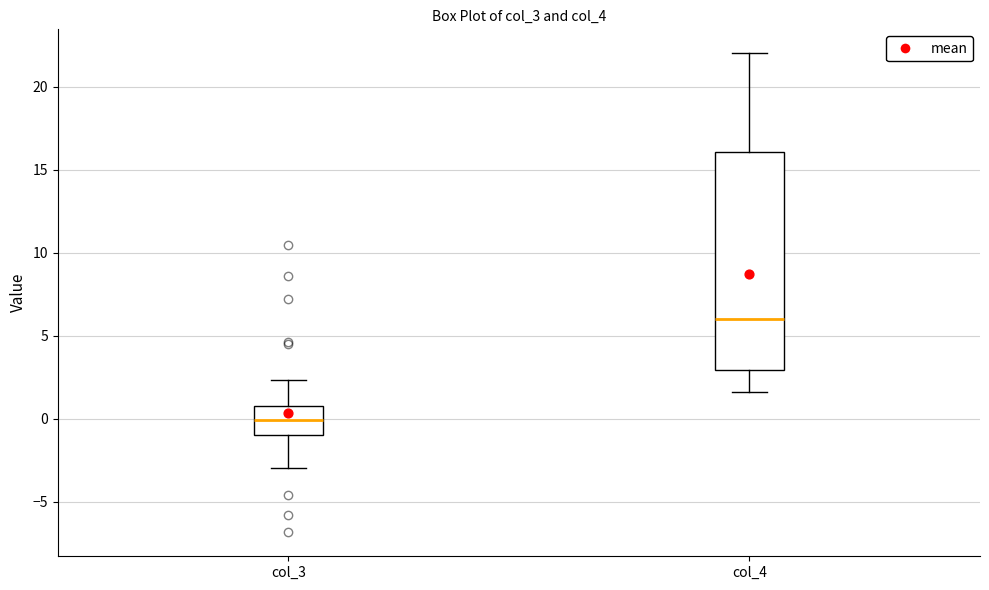

Which box is the tallest, from its lower edge to its upper edge?

col_4